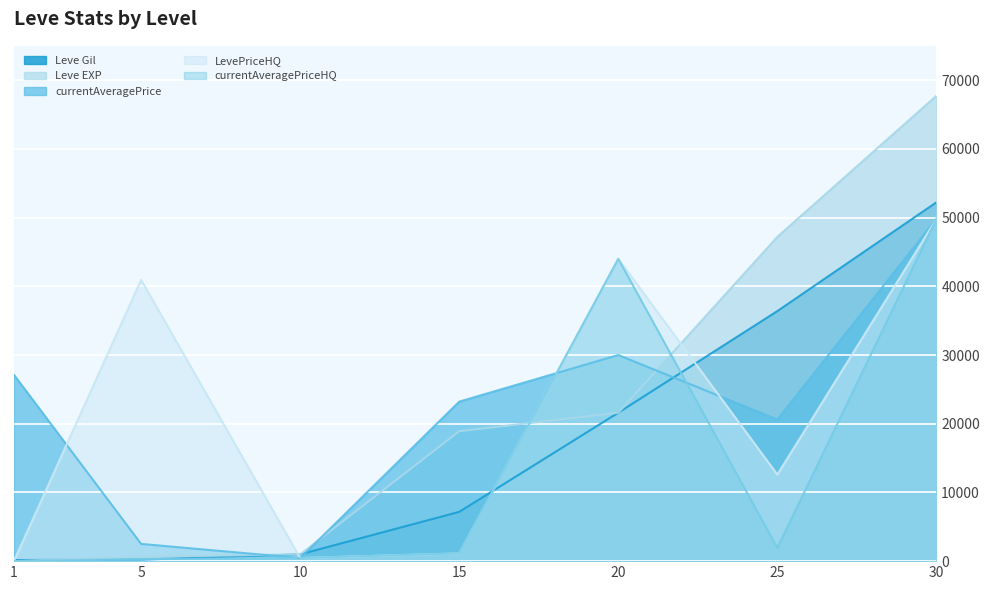

True or false: Leve EXP and LevePriceHQ cross at least once.

True